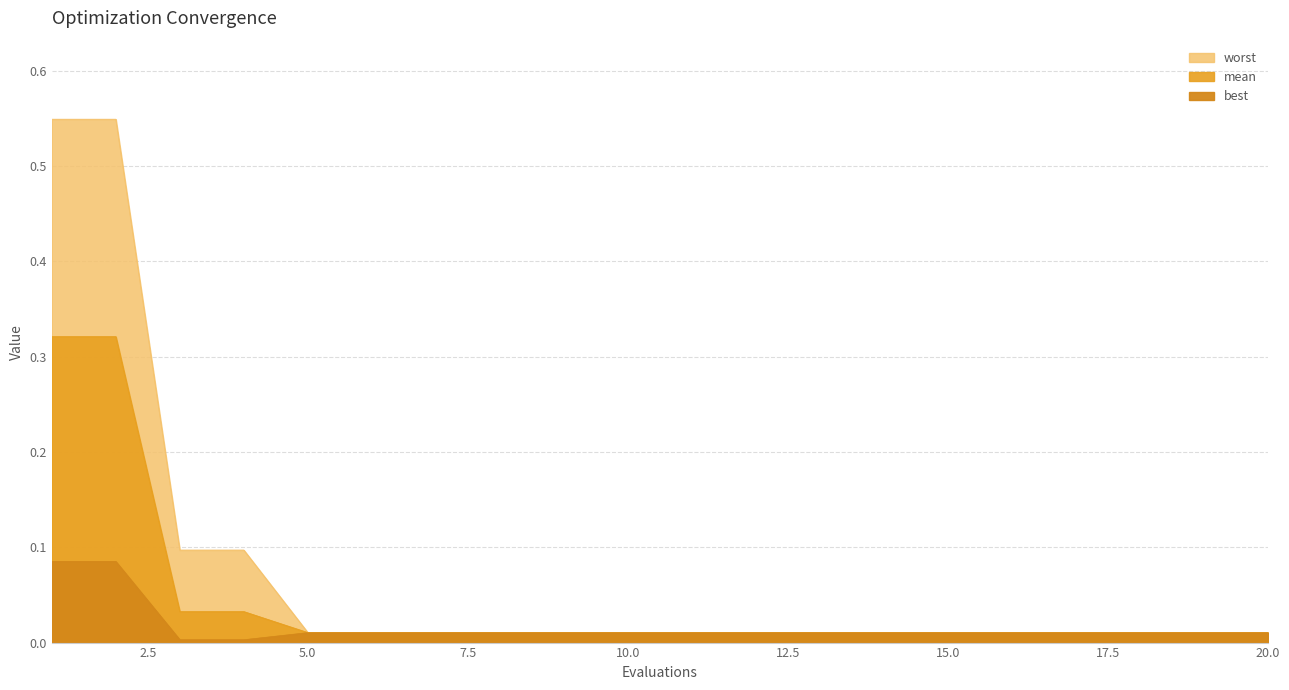

What is the sum of all best values?

0.3